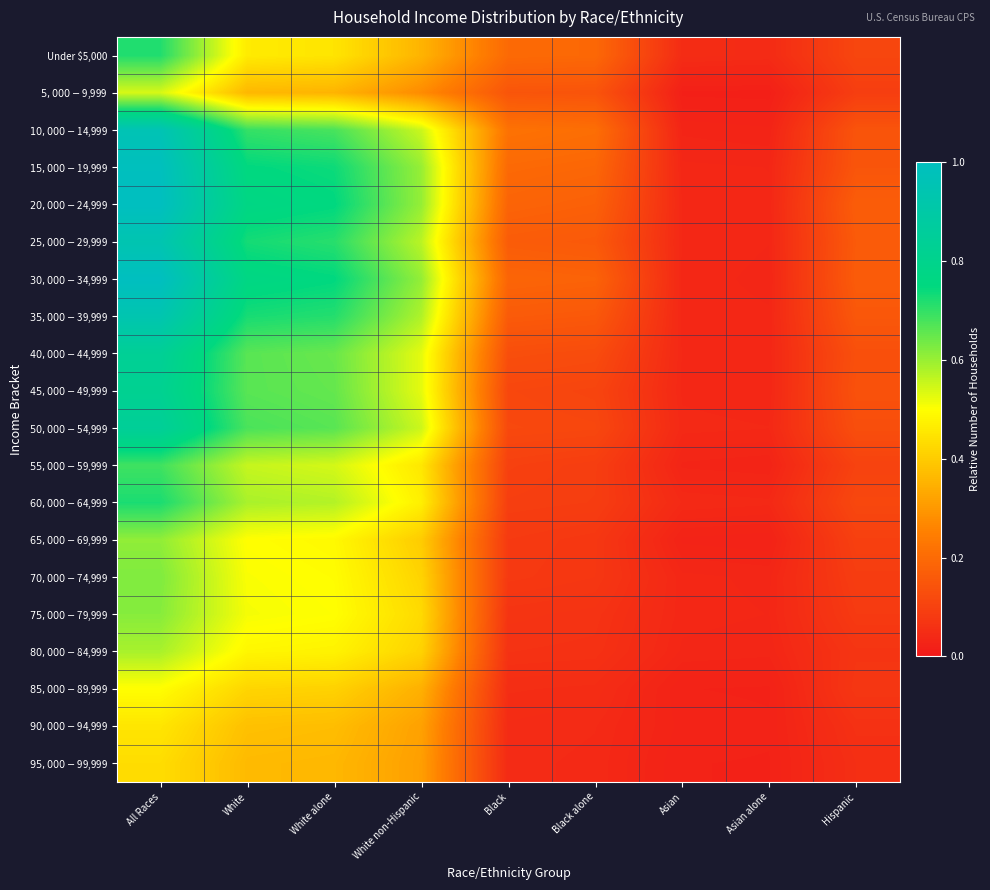

Which series has the largest range (max minus min)?

$30,000-$34,999